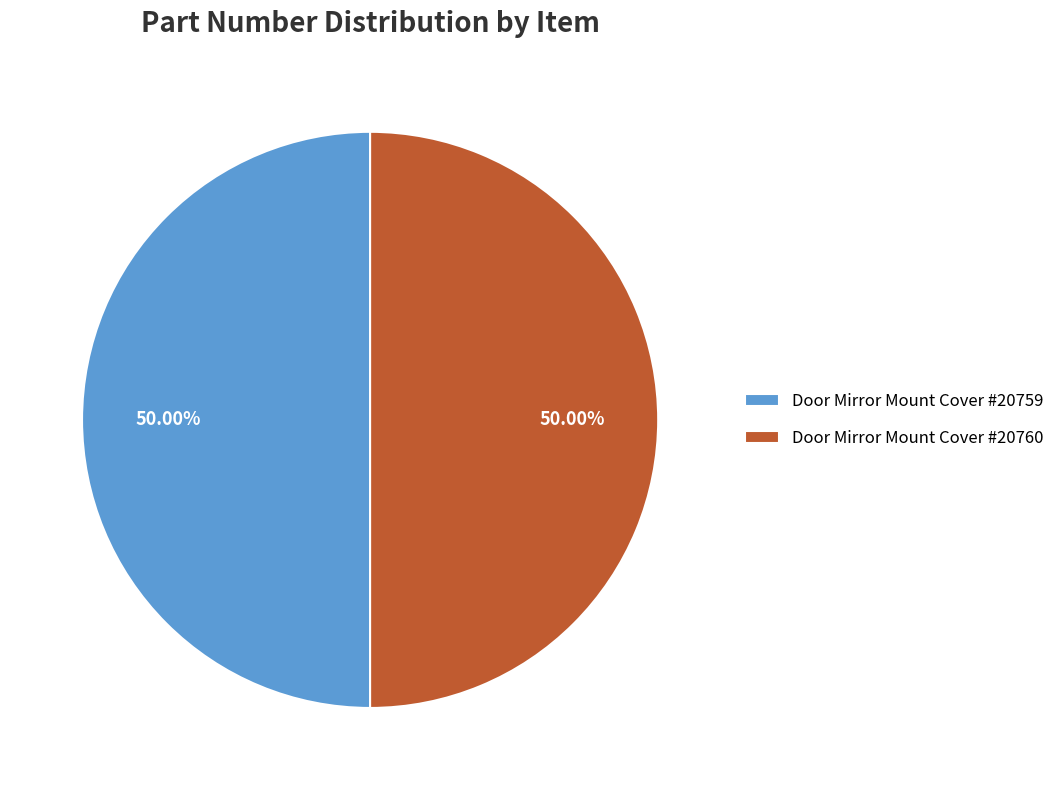

To the nearest percent, what portion does Door Mirror Mount Cover #20759 represent?

50%